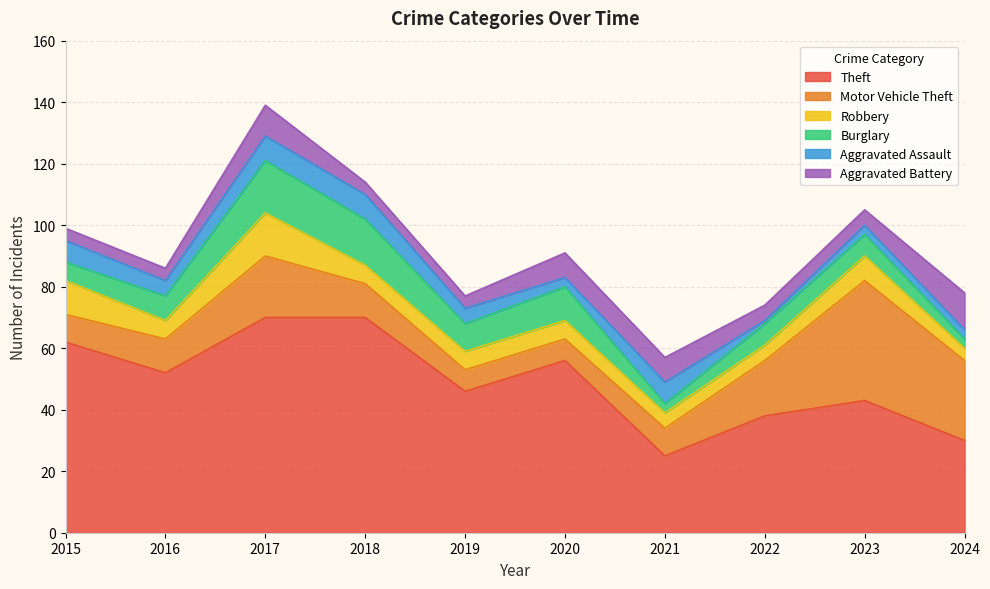

How many interior local peaks does the Theft series have?

2